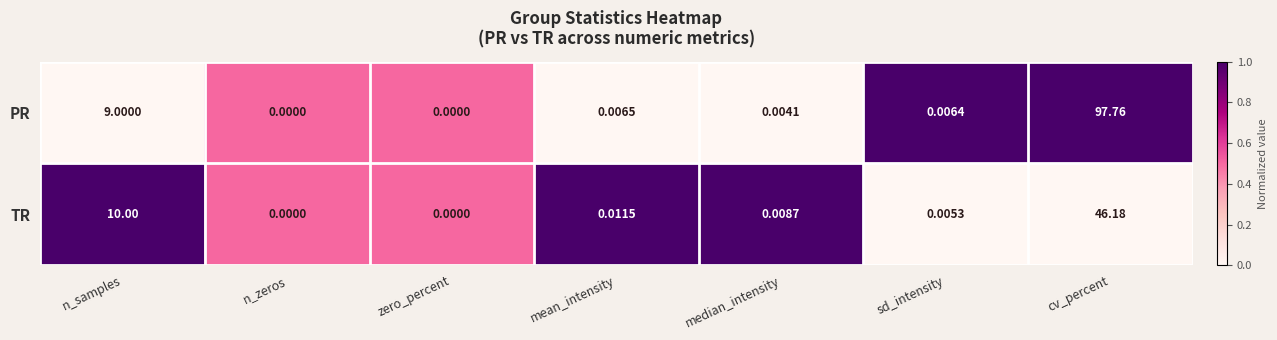

At sd_intensity, list the series in order from smallest to largest.

TR, PR